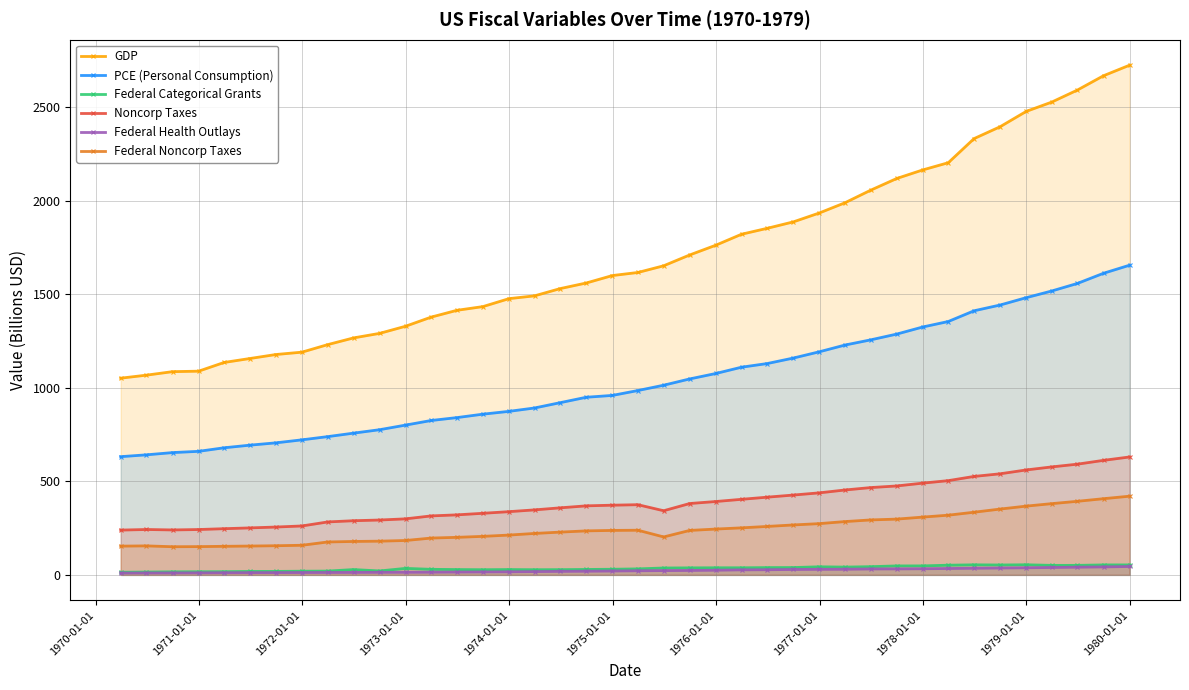

How many categories are shown in the chart?

40